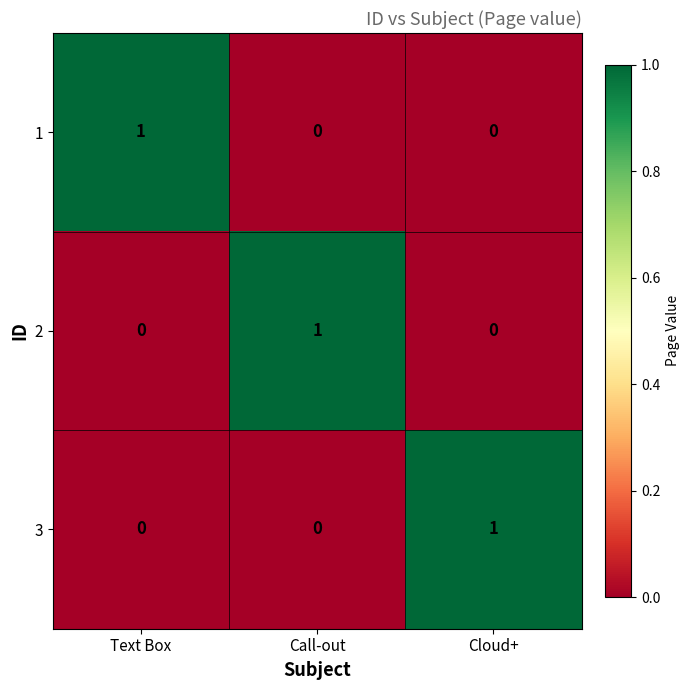

Is it true that 1 equals 0 at Call-out?

True